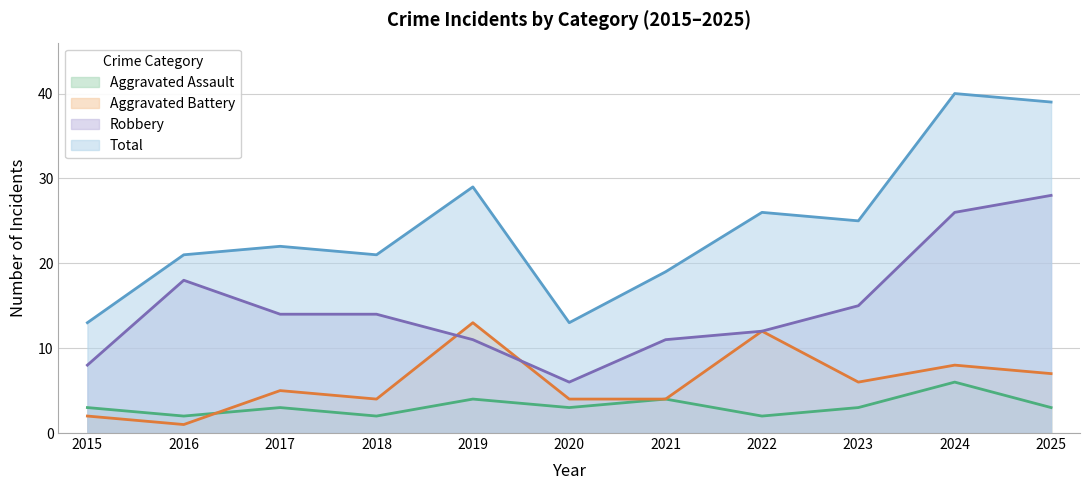

Is it true that Robbery equals 18 at 2021?

False